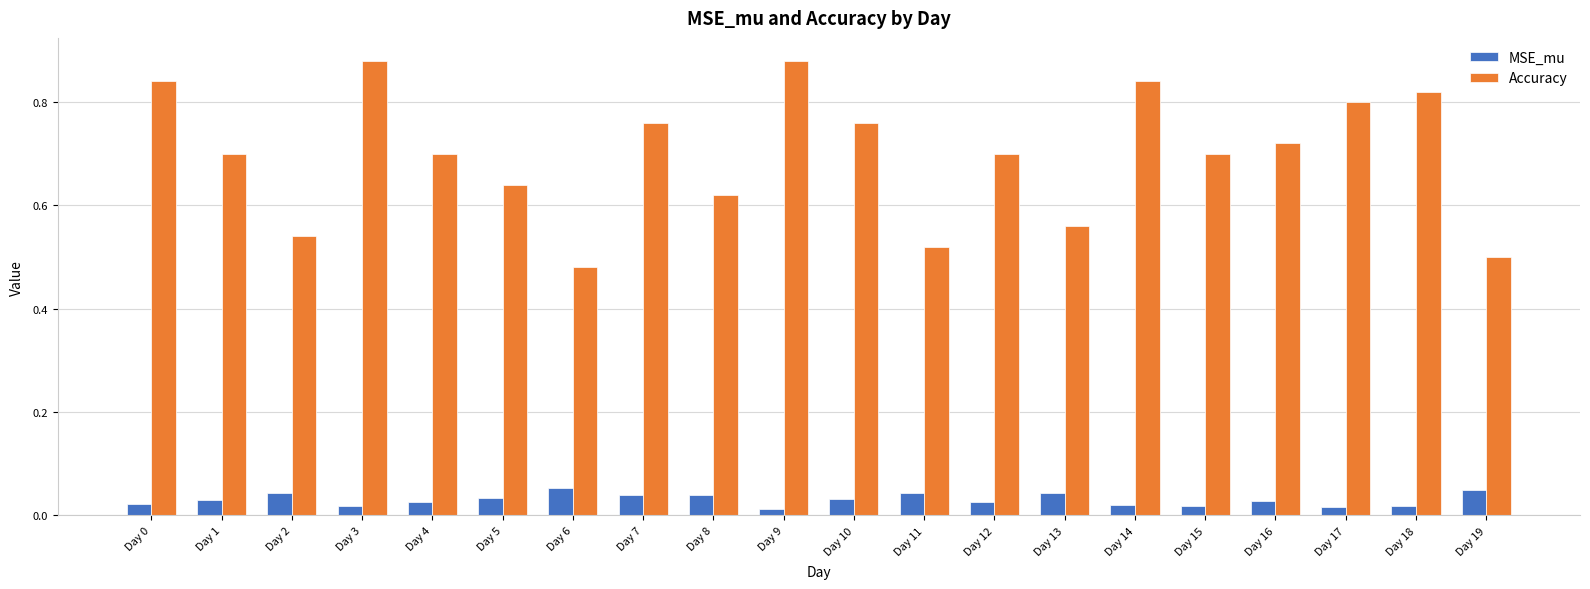

Which series has the largest range (max minus min)?

Accuracy